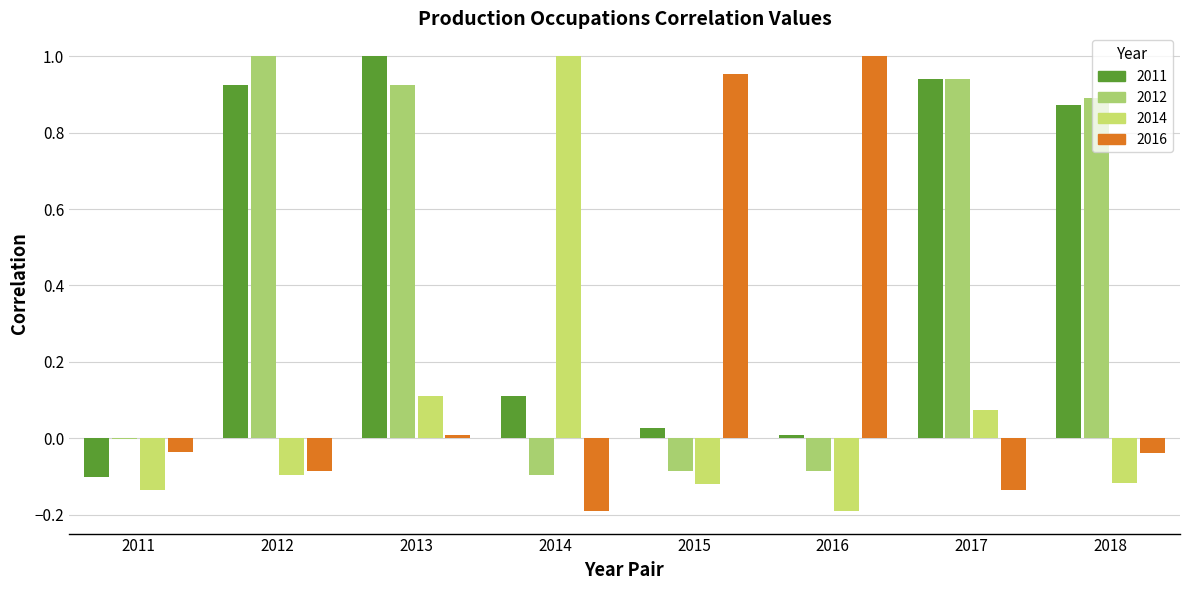

Rank the categories by 2011 value from highest to lowest.

2013, 2017, 2012, 2018, 2014, 2015, 2016, 2011